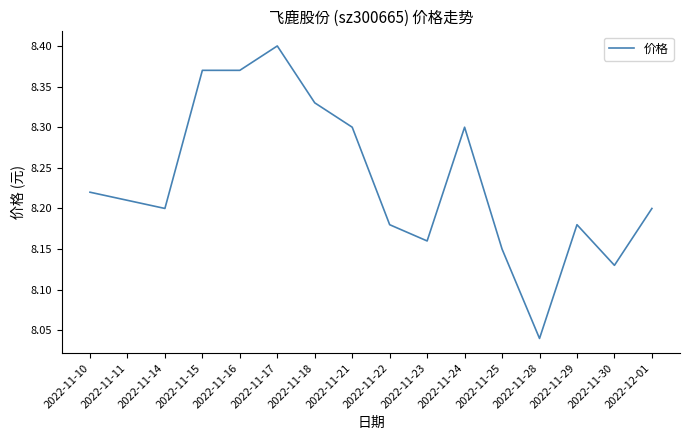

At which category does the chart reach its minimum across all series?

2022-11-28